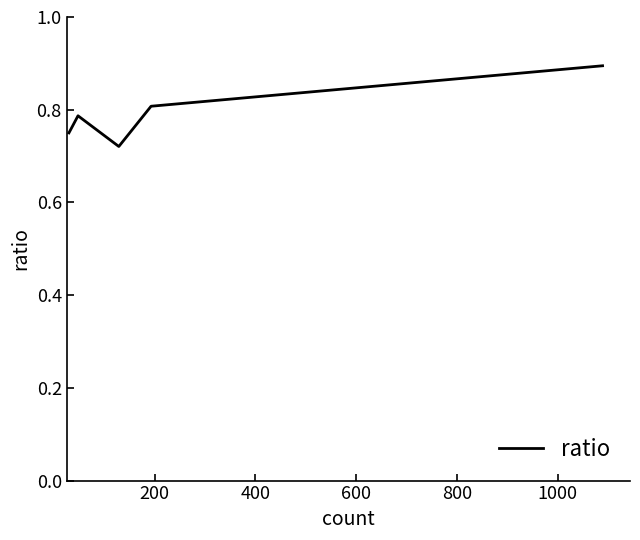

What is the greatest value displayed?

0.9